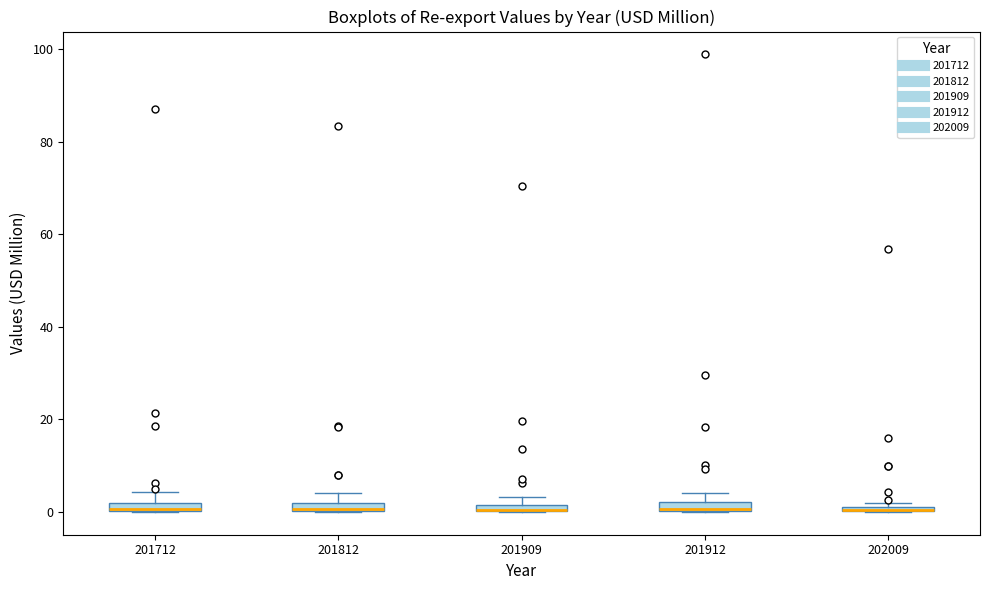

Where is the upper edge of the box at x = 201909 on the y-axis? The values are not printed on the chart, so give them approximately, as read against the axis.

2